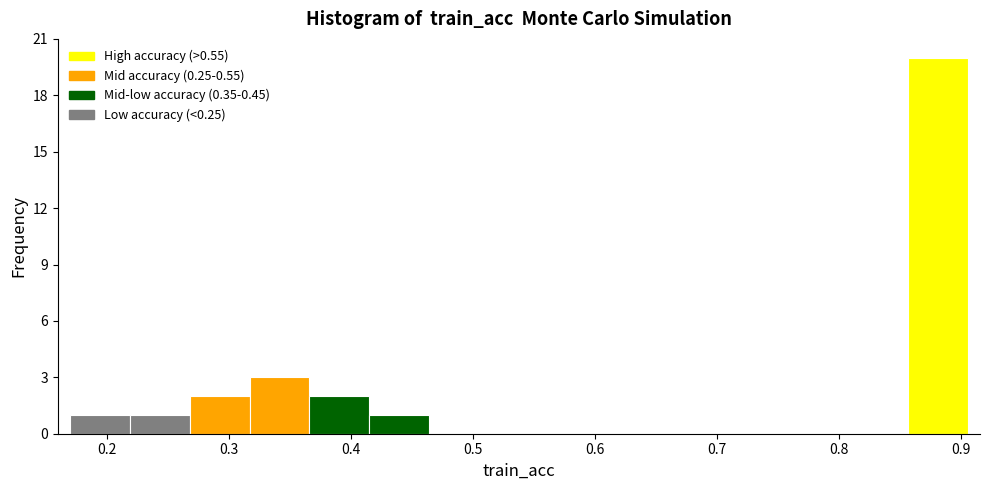

What is the height of the bar covering 0.27 to 0.32 on the x-axis? Neither the bar edges nor the heights are printed on the chart, so give them approximately, as read against the axes.

2